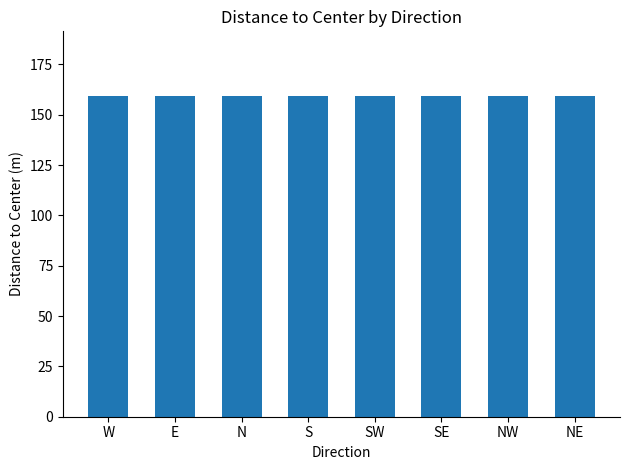

What is the label of the 4th bar from the right?

SW